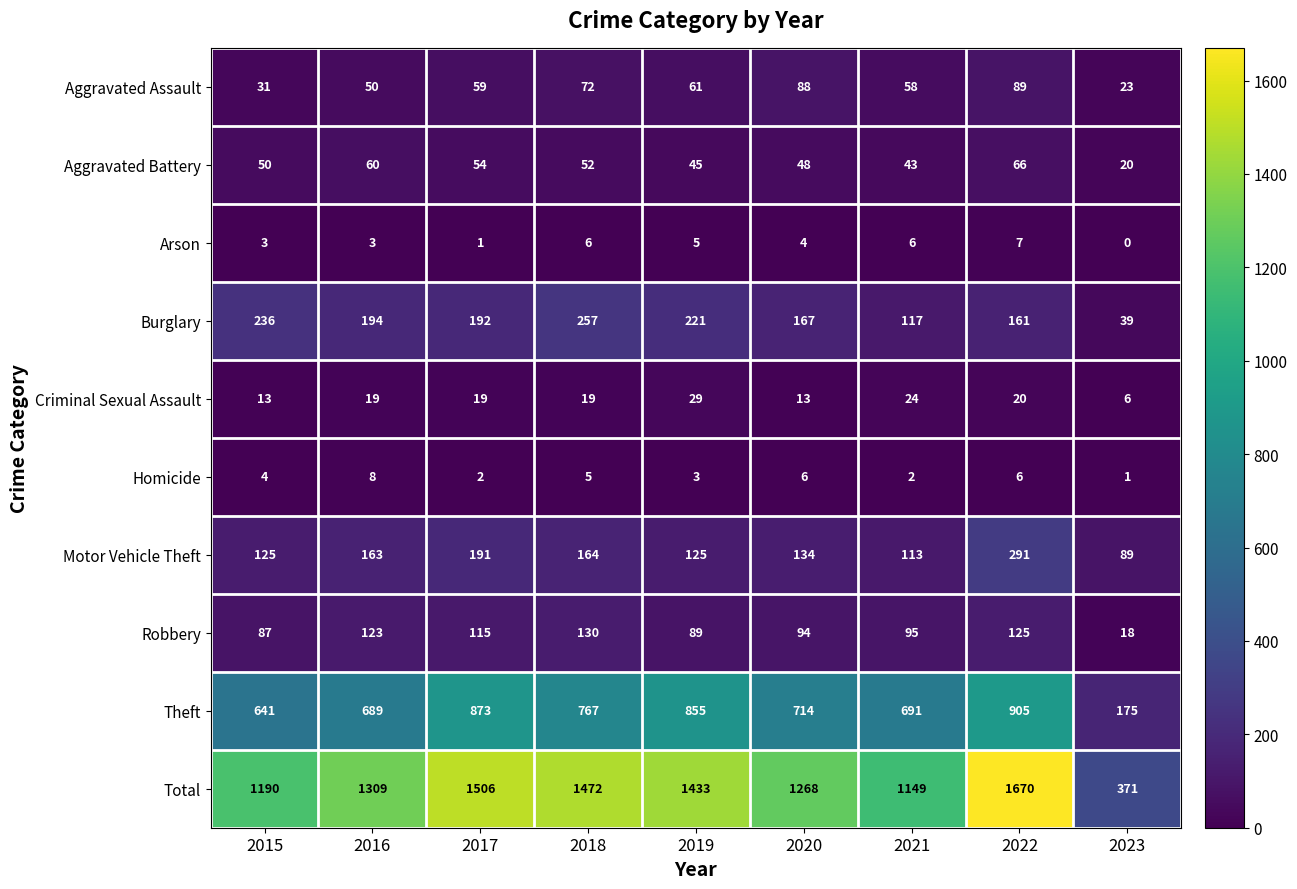

What is the difference between the second highest and minimum values in the Criminal Sexual Assault series?

18